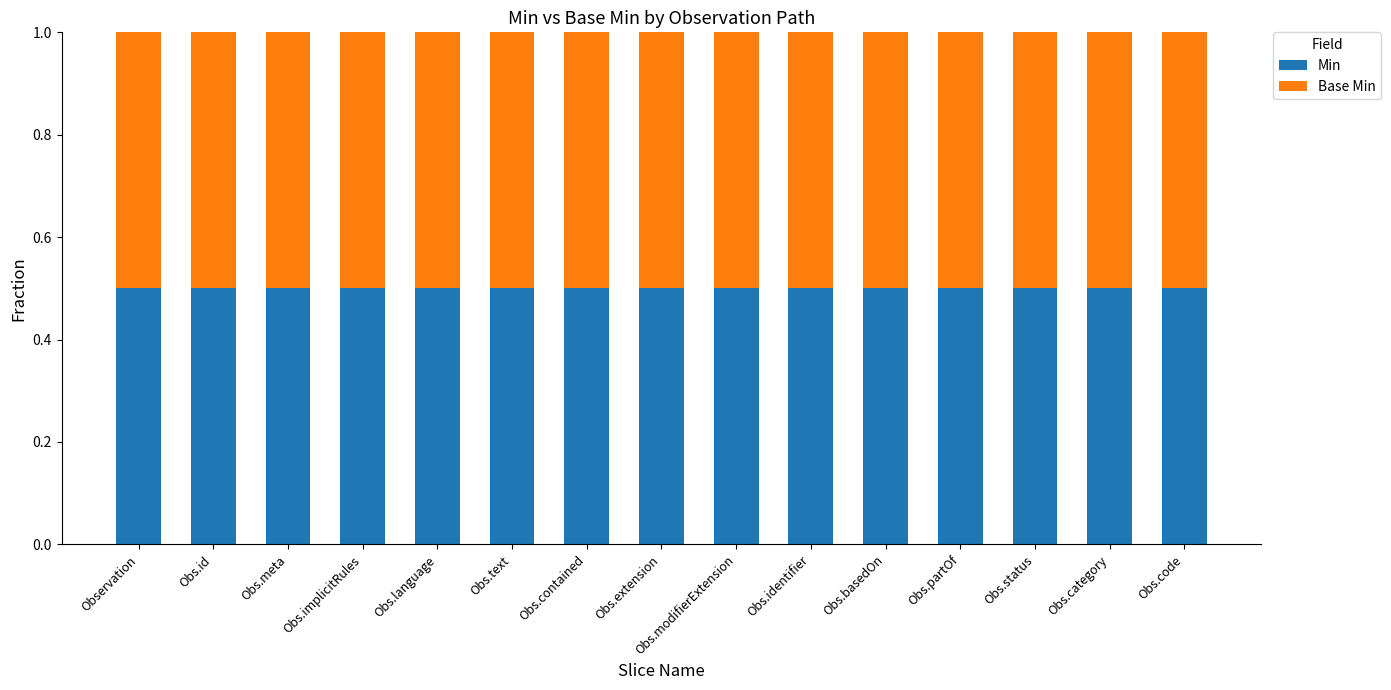

Are the bars horizontal?

No